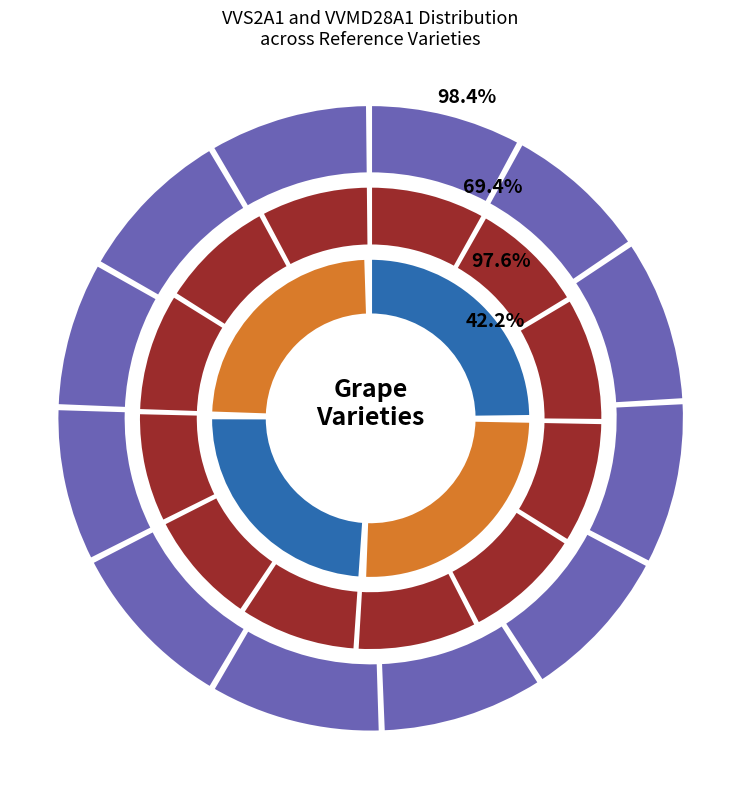

To the nearest percent, what percentage of the pie is KARGA DILI?

8%